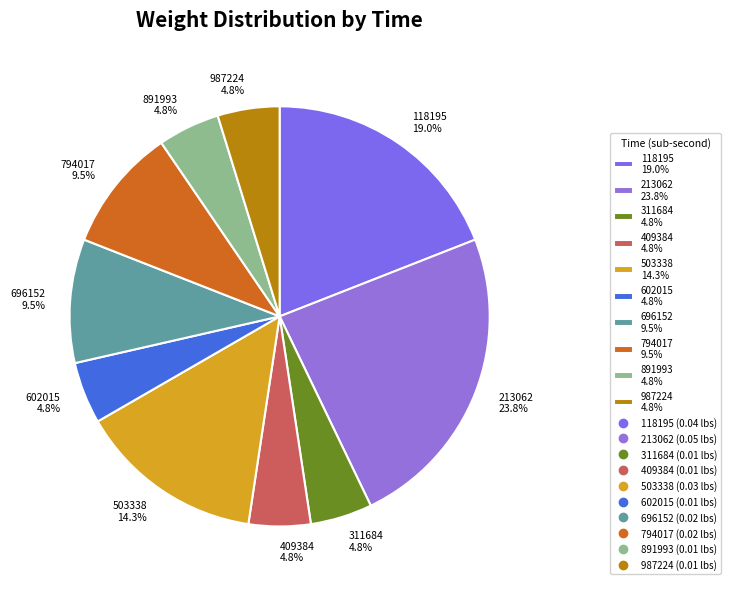

Is the sum of 503338 14.3% and 409384 4.8% greater than half?

No